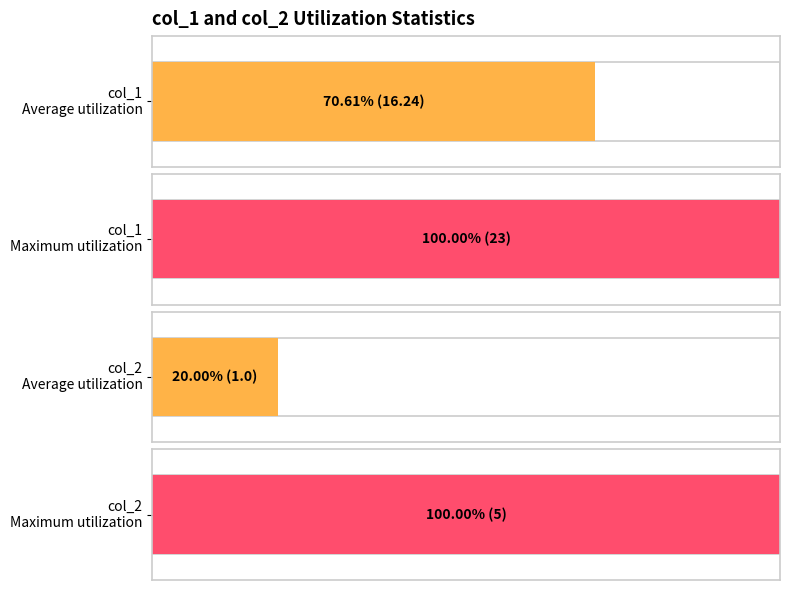

Which series has the largest total across all categories?

col_1